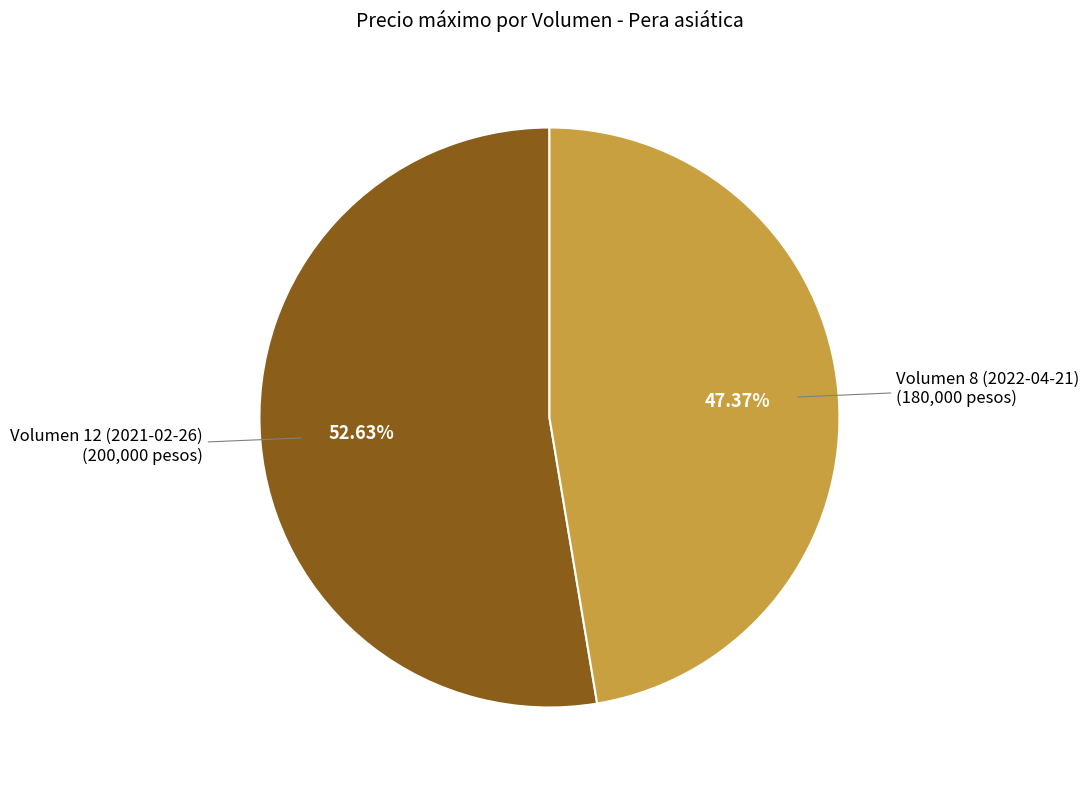

Does any single category account for the majority?

Yes